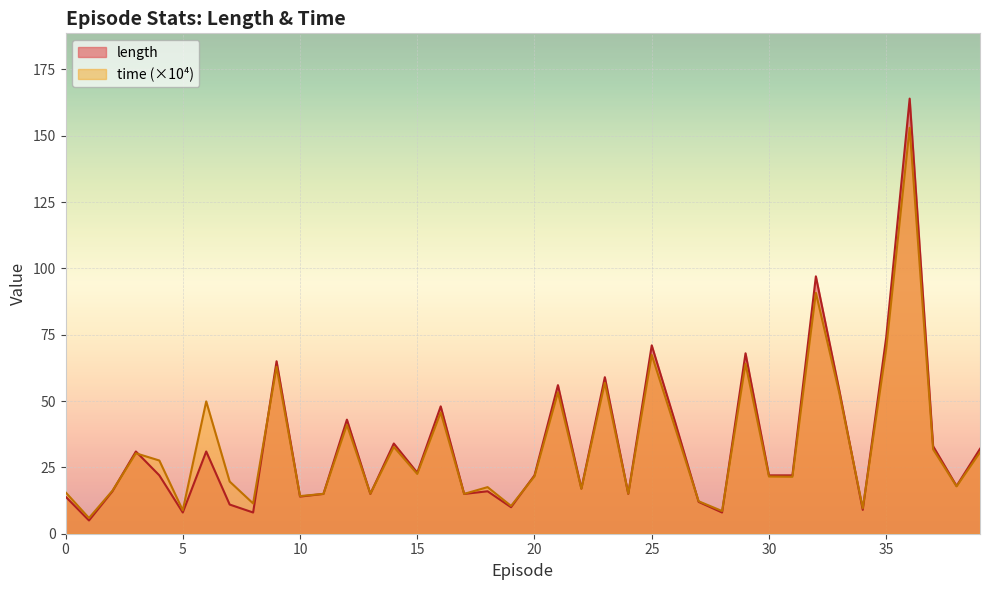

How many values in the length series exceed 22?

18